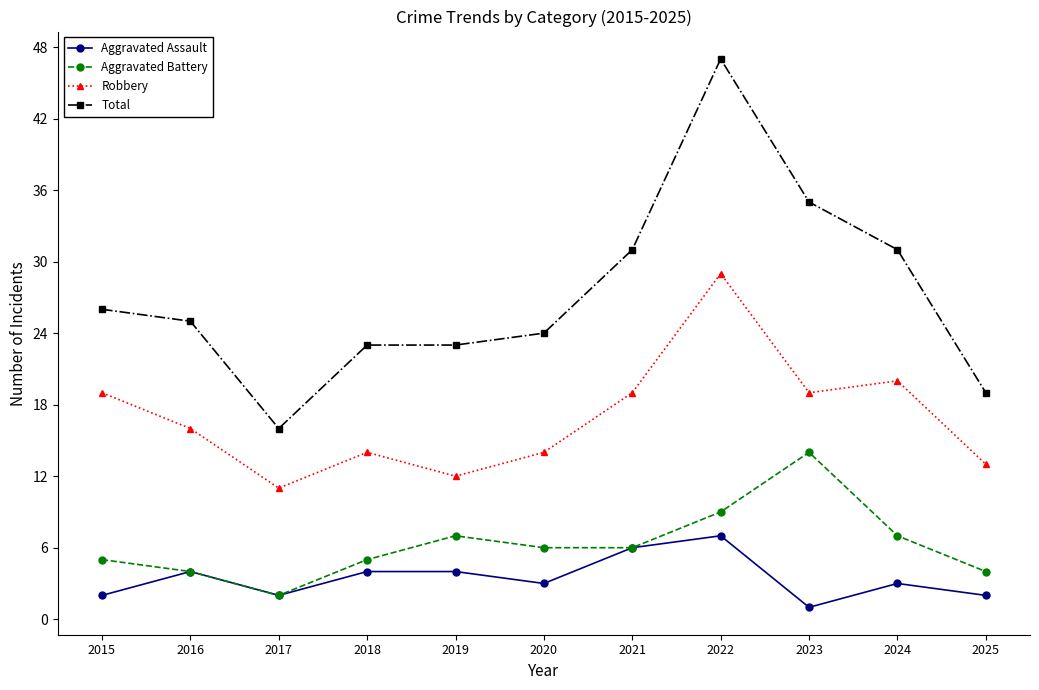

Which category has the highest value in the Robbery series?

2022